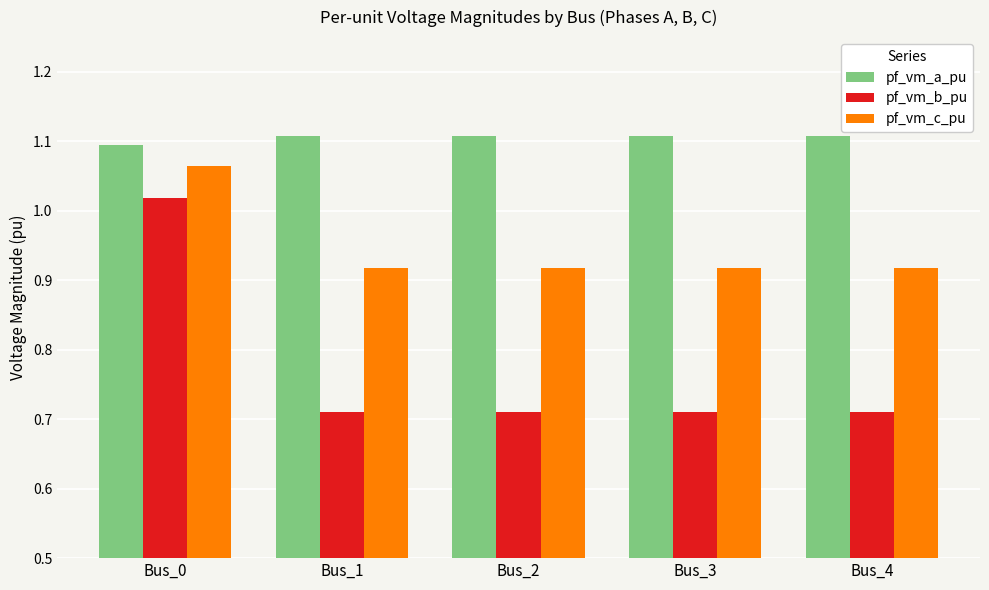

What are all the series names shown in the legend?

pf_vm_a_pu, pf_vm_b_pu, pf_vm_c_pu